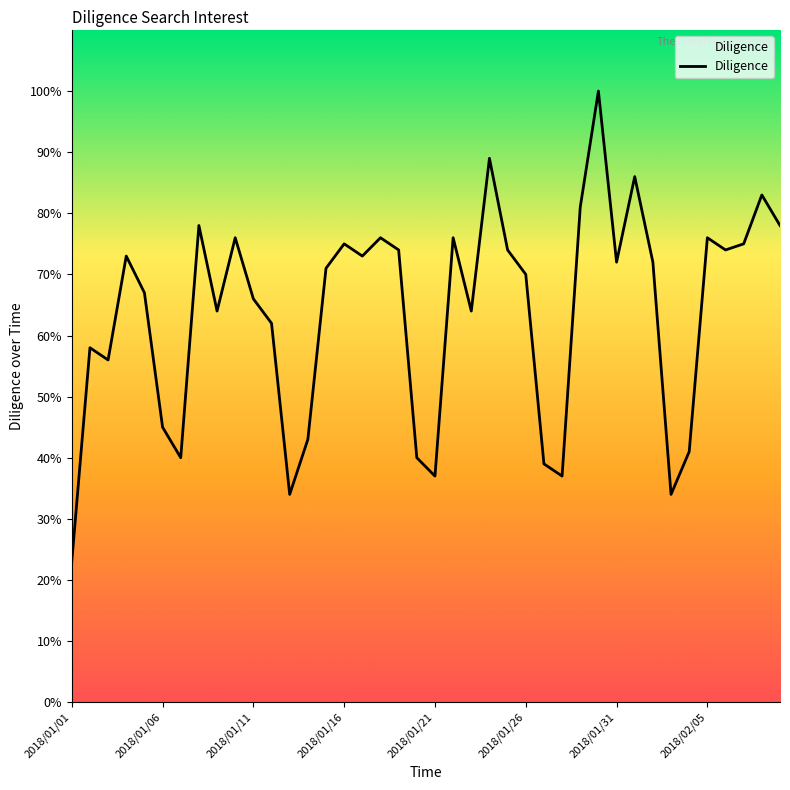

What is the smallest value displayed?

23